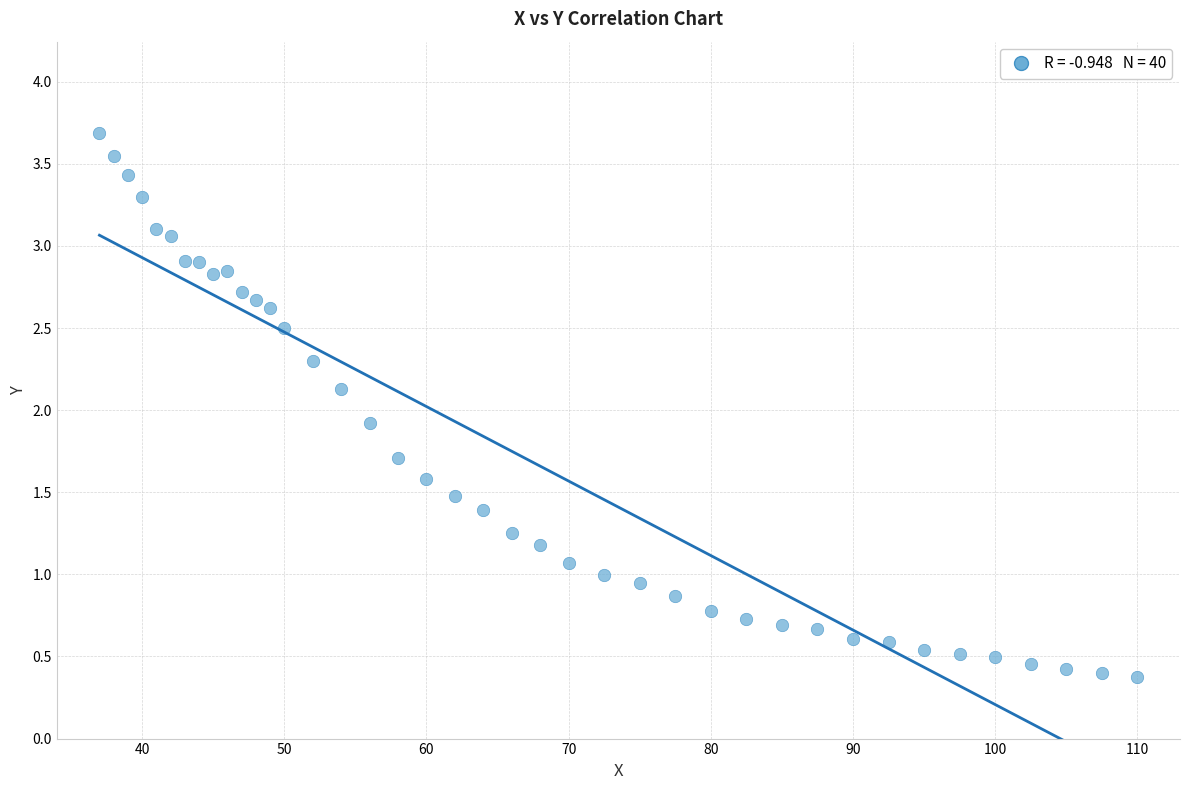

What is the range of Y values (max minus min)?

3.3